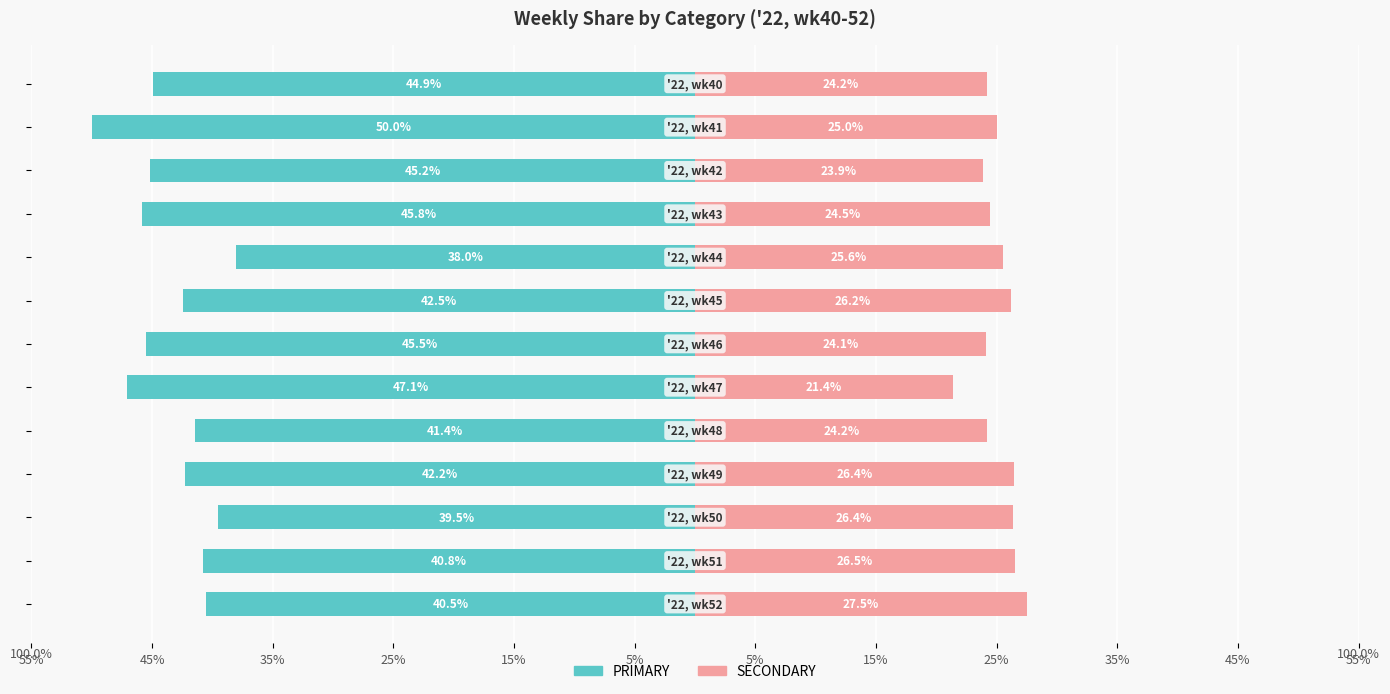

Reading right to left, list all the values displayed in this chart.

PRIMARY: -40.5	-40.8	-39.5	-42.2	-41.4	-47.1	-45.5	-42.5	-38.0	-45.8	-45.2	-50.0	-44.9
SECONDARY: 27.5	26.5	26.4	26.4	24.2	21.4	24.1	26.2	25.6	24.5	23.9	25.0	24.2